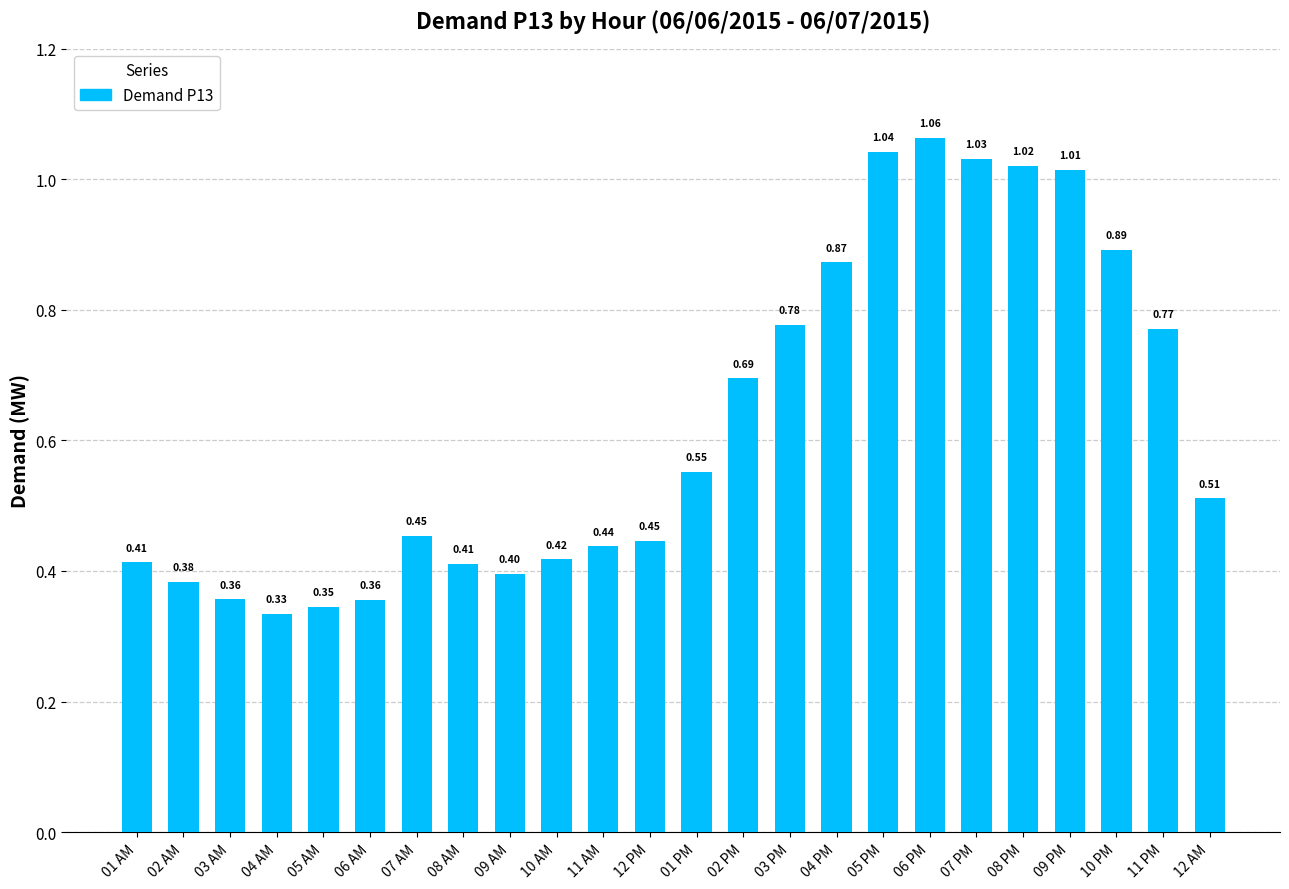

Between 08 AM and 09 AM, which is larger?

08 AM